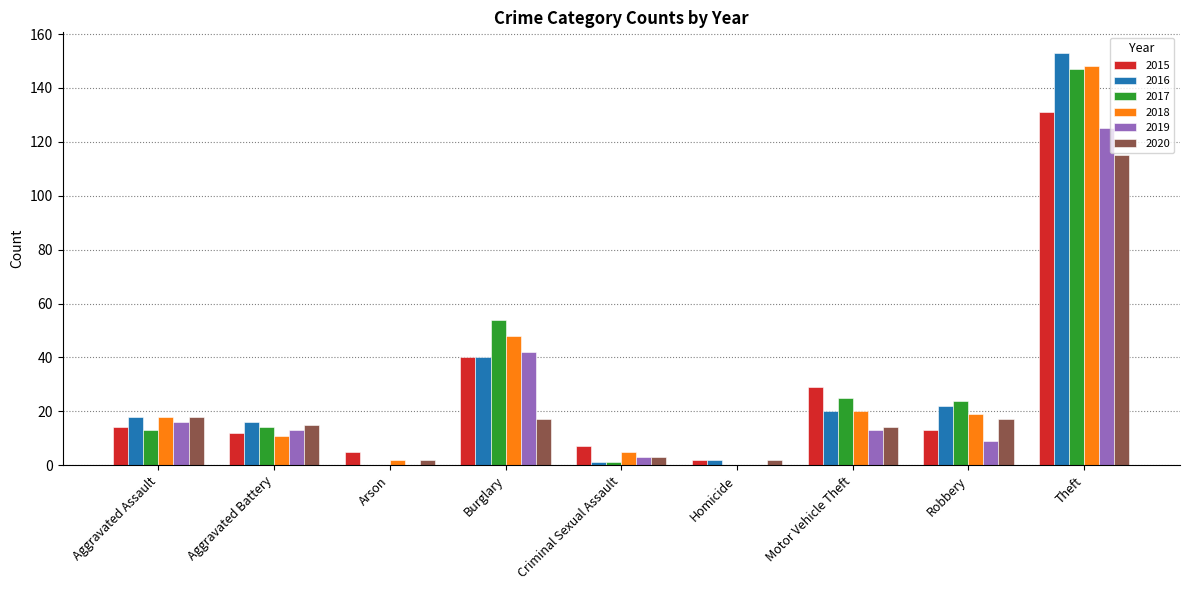

Is it true that 2018 equals 62 at Homicide?

False